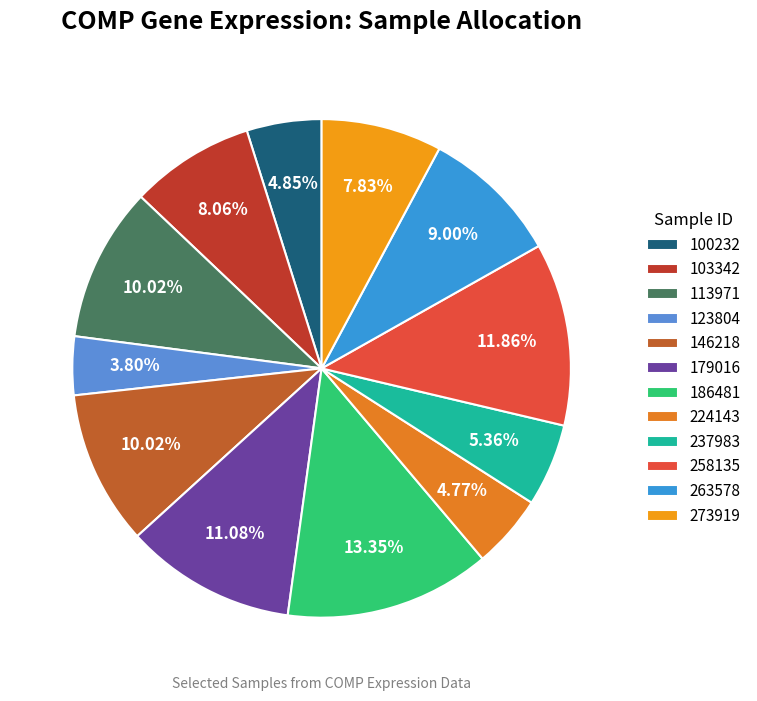

To the nearest percent, what percentage of the pie is 263578?

9%